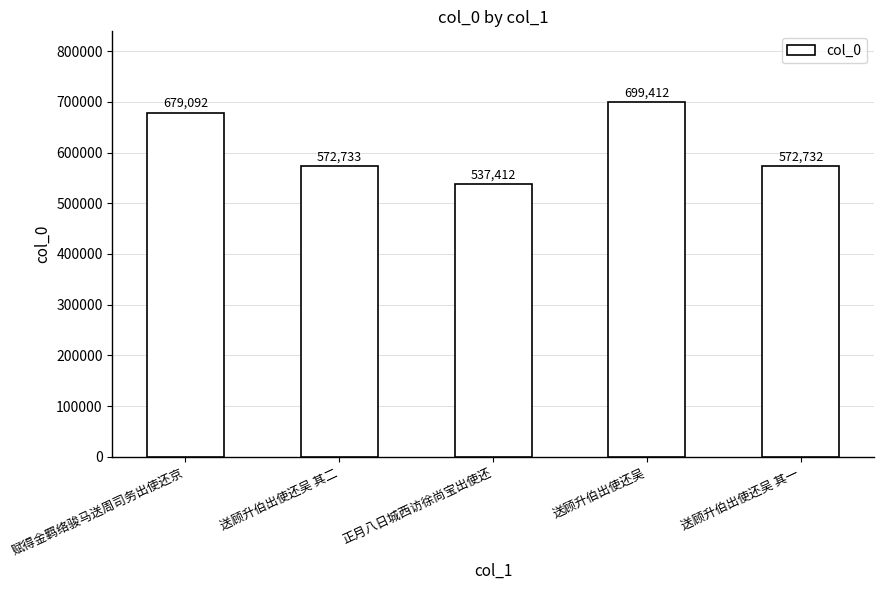

Reading left to right, list all the values displayed in this chart.

679092	572733	537412	699412	572732